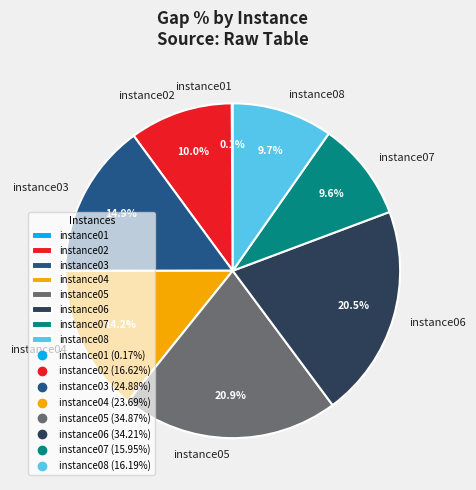

The instance07 slice represents 10% of the pie. True or false?

True